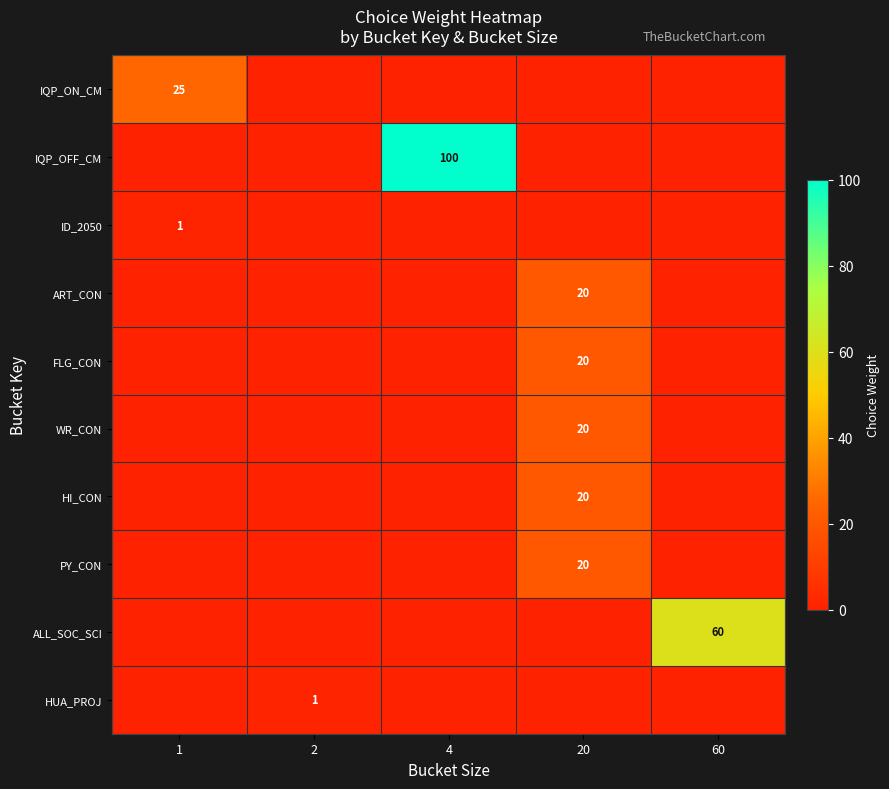

How many categories are shown in the chart?

5